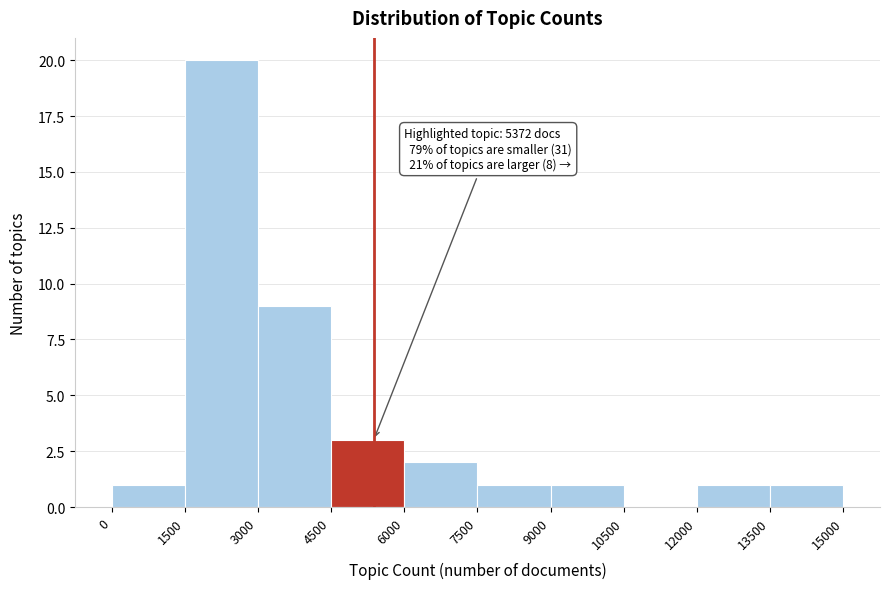

Which range on the x-axis has the tallest bar?

1500 to 3000